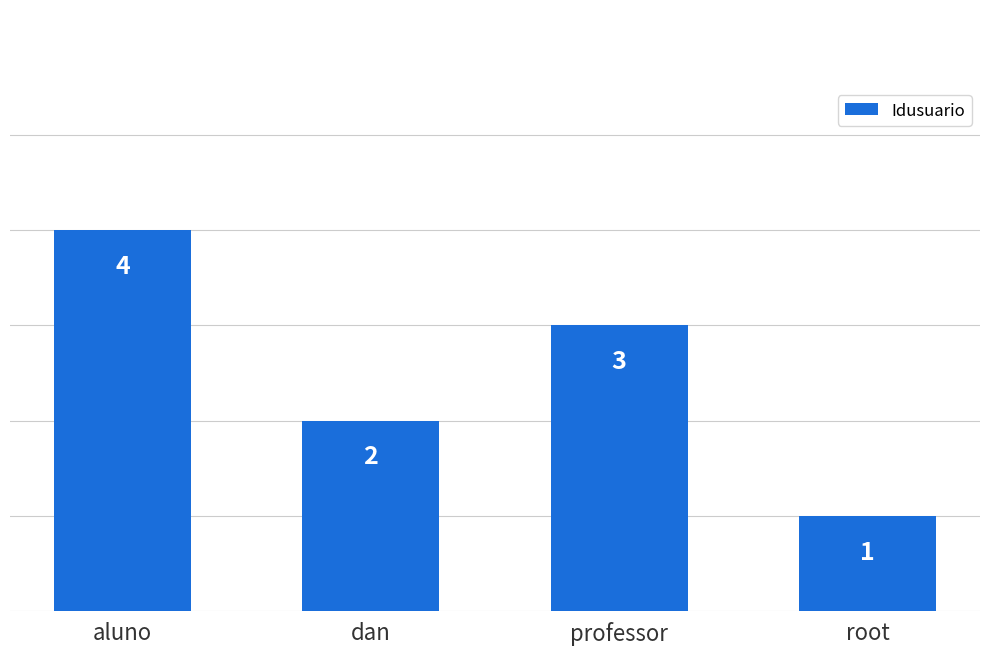

How many values are between 2 and 4?

3